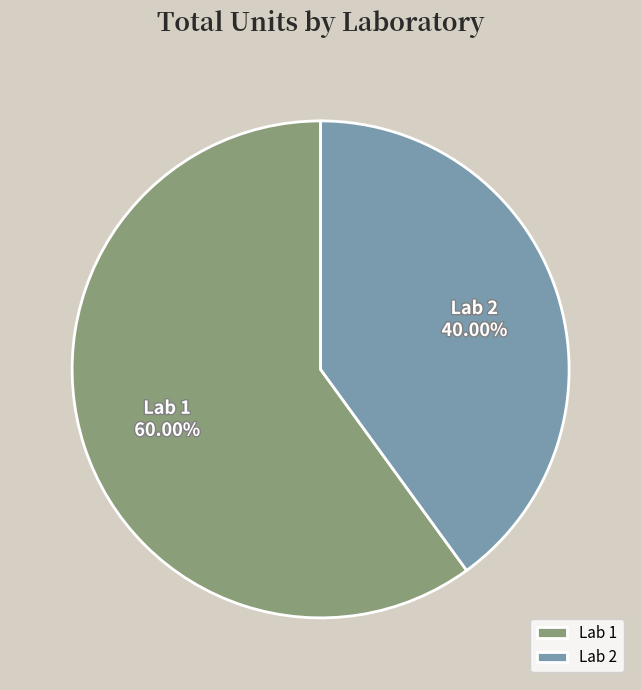

To the nearest percent, what portion does Lab 1 represent?

60%